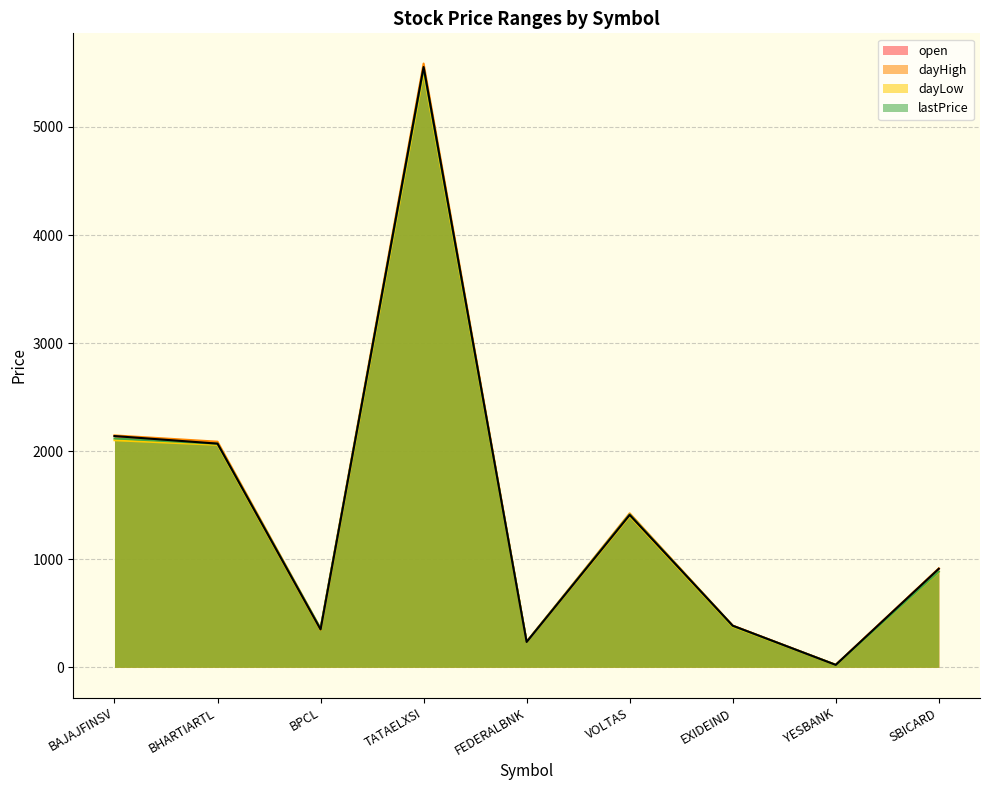

What is the label of the 5th point from the left?

FEDERALBNK